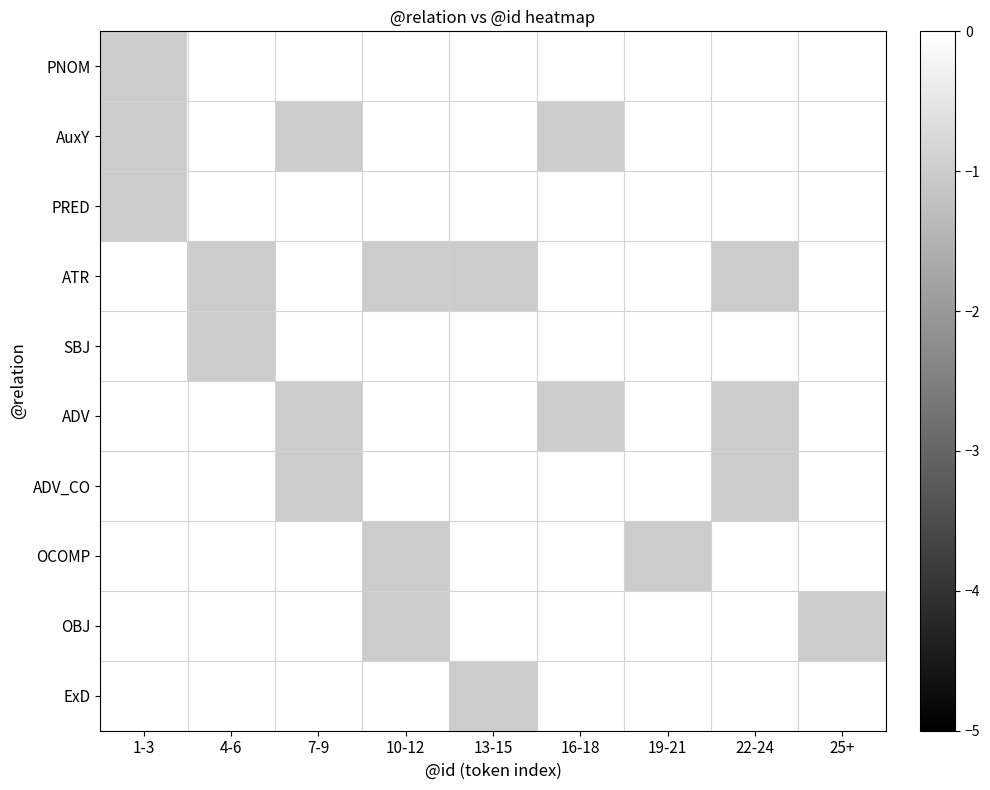

Reading left to right, transcribe all the data shown in this chart.

PNOM: 1-3=-1	4-6=0	7-9=0	10-12=0	13-15=0	16-18=0	19-21=0	22-24=0	25+=0
AuxY: 1-3=-1	4-6=0	7-9=-1	10-12=0	13-15=0	16-18=-1	19-21=0	22-24=0	25+=0
PRED: 1-3=-1	4-6=0	7-9=0	10-12=0	13-15=0	16-18=0	19-21=0	22-24=0	25+=0
ATR: 1-3=0	4-6=-1	7-9=0	10-12=-1	13-15=-1	16-18=0	19-21=0	22-24=-1	25+=0
SBJ: 1-3=0	4-6=-1	7-9=0	10-12=0	13-15=0	16-18=0	19-21=0	22-24=0	25+=0
ADV: 1-3=0	4-6=0	7-9=-1	10-12=0	13-15=0	16-18=-1	19-21=0	22-24=-1	25+=0
ADV_CO: 1-3=0	4-6=0	7-9=-1	10-12=0	13-15=0	16-18=0	19-21=0	22-24=-1	25+=0
OCOMP: 1-3=0	4-6=0	7-9=0	10-12=-1	13-15=0	16-18=0	19-21=-1	22-24=0	25+=0
OBJ: 1-3=0	4-6=0	7-9=0	10-12=-1	13-15=0	16-18=0	19-21=0	22-24=0	25+=-1
ExD: 1-3=0	4-6=0	7-9=0	10-12=0	13-15=-1	16-18=0	19-21=0	22-24=0	25+=0